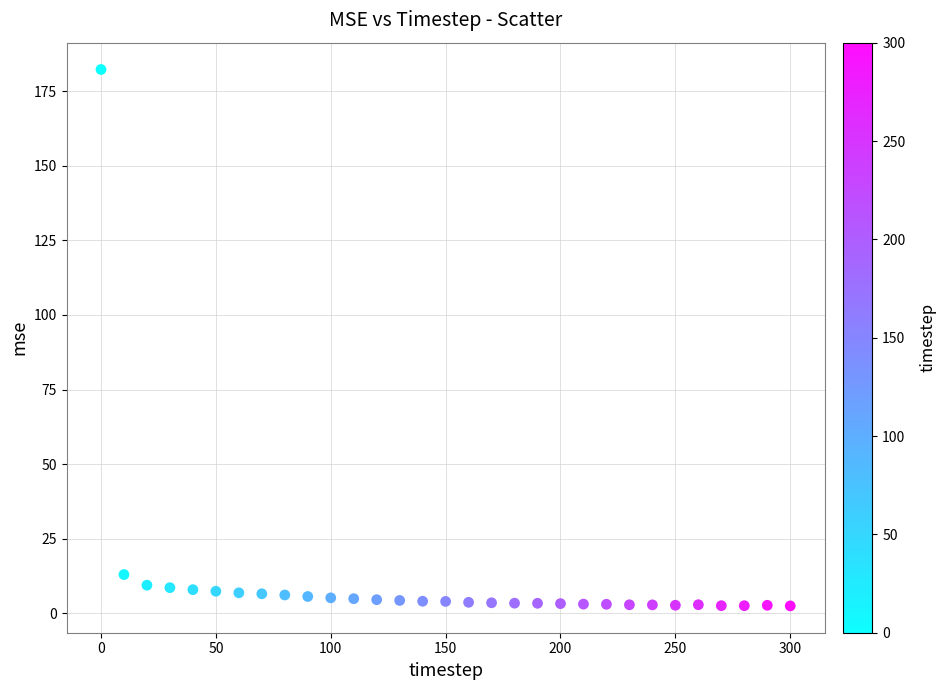

What is the range of Y values (max minus min)?

179.9